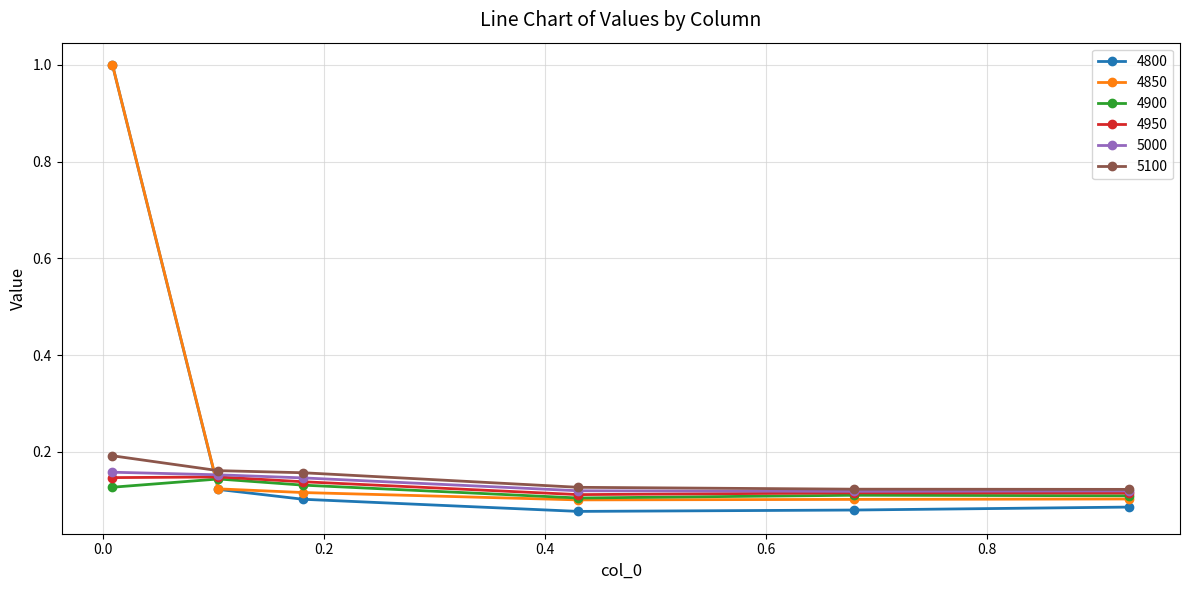

Does the chart display data point markers on the line(s)?

Yes